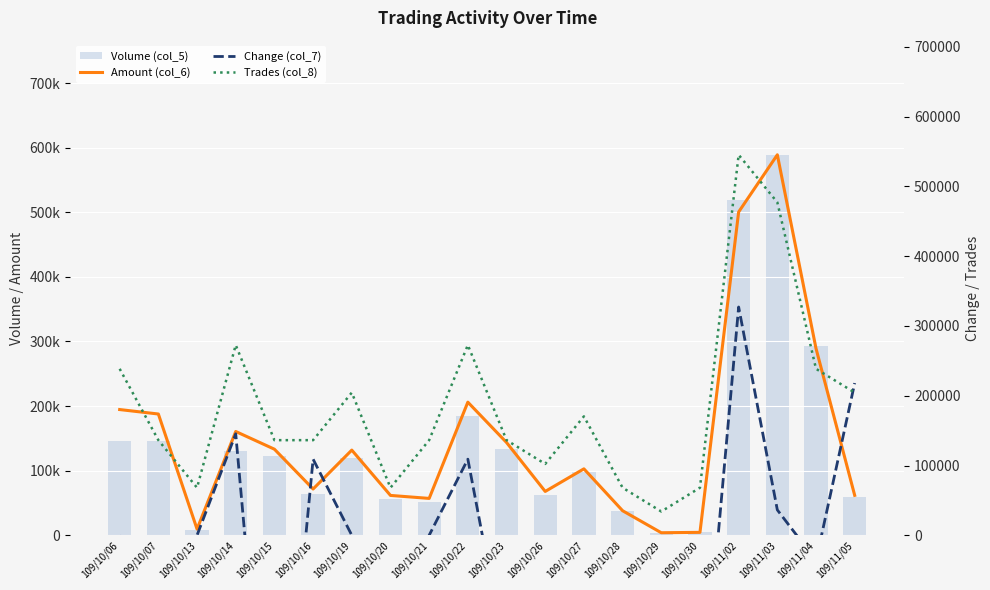

The Trades (col_8) series shows 117494.3 at 109/10/13. True or false?

False